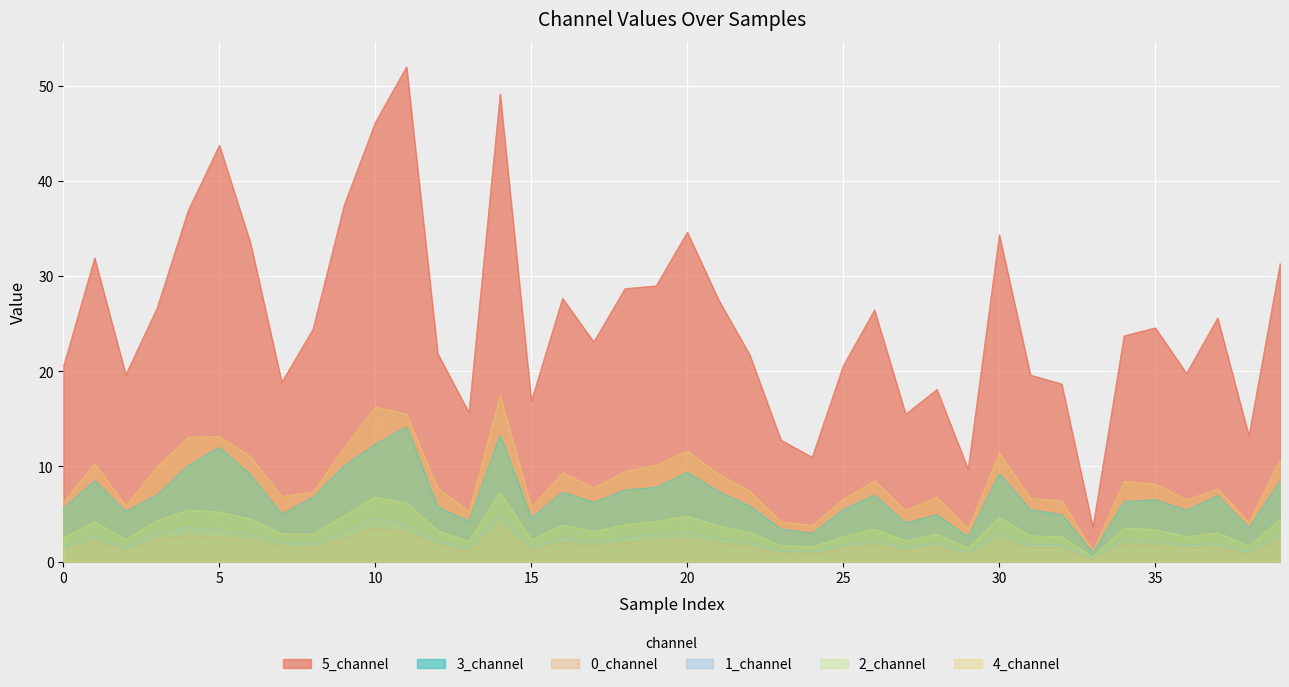

Count the number of data series in this chart.

6